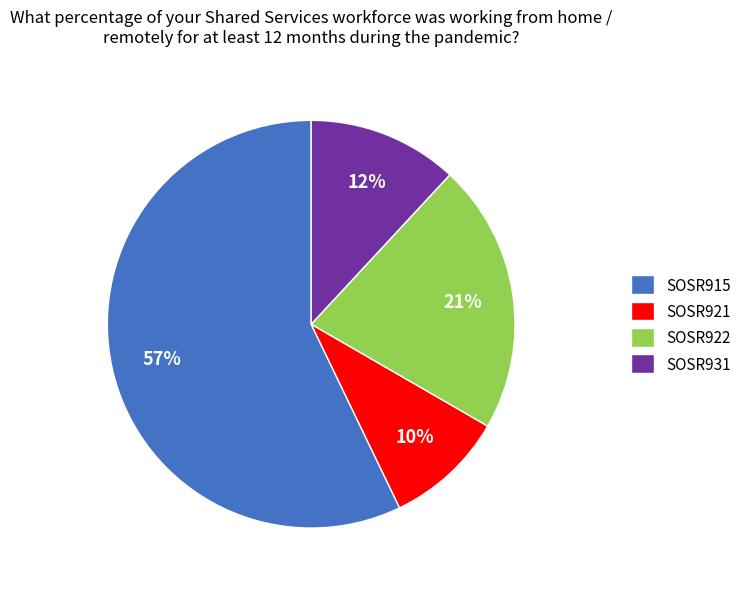

Do SOSR922 and SOSR931 together represent more than half of the pie?

No